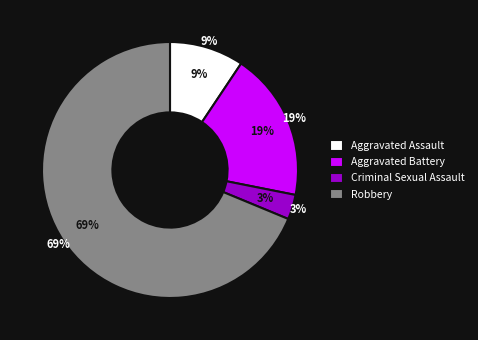

Count the number of slices in the pie.

4